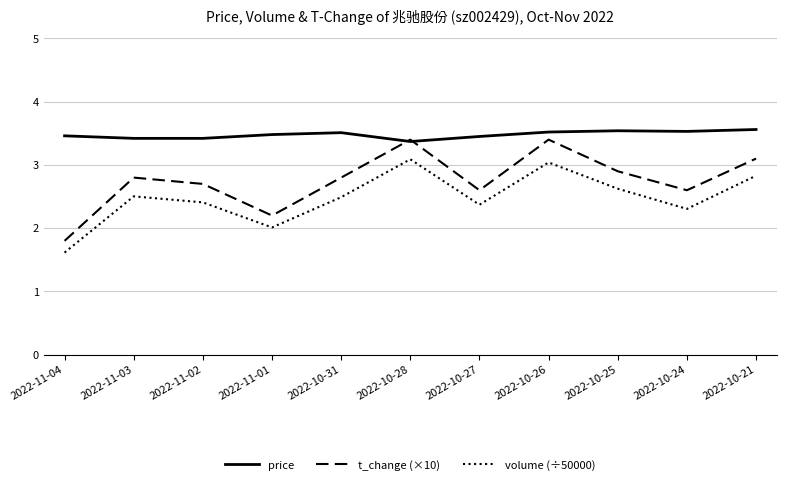

True or false: price and volume (÷50000) cross at least once.

False